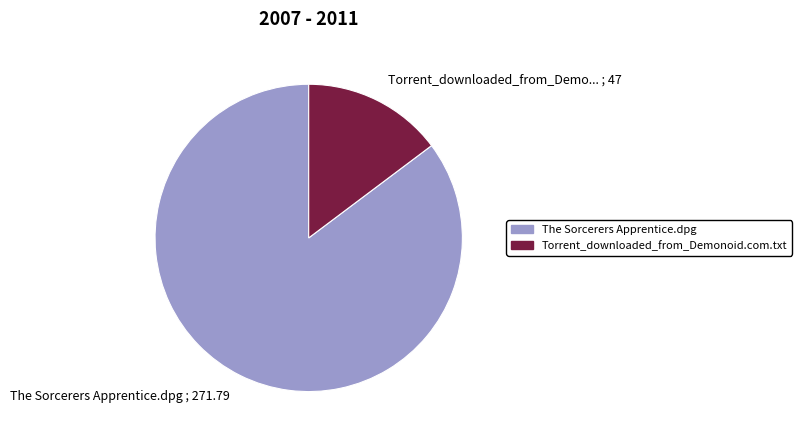

Is there a majority slice in this chart?

Yes